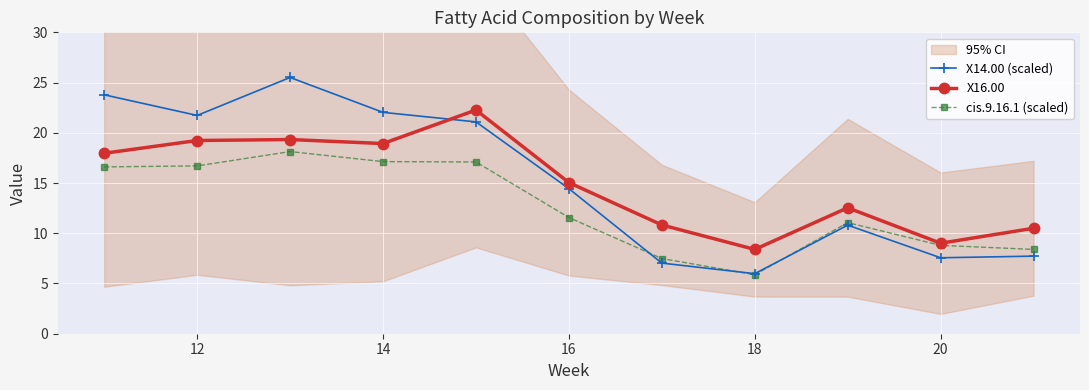

What is the approximate value of X16.00 at 18?

8.4